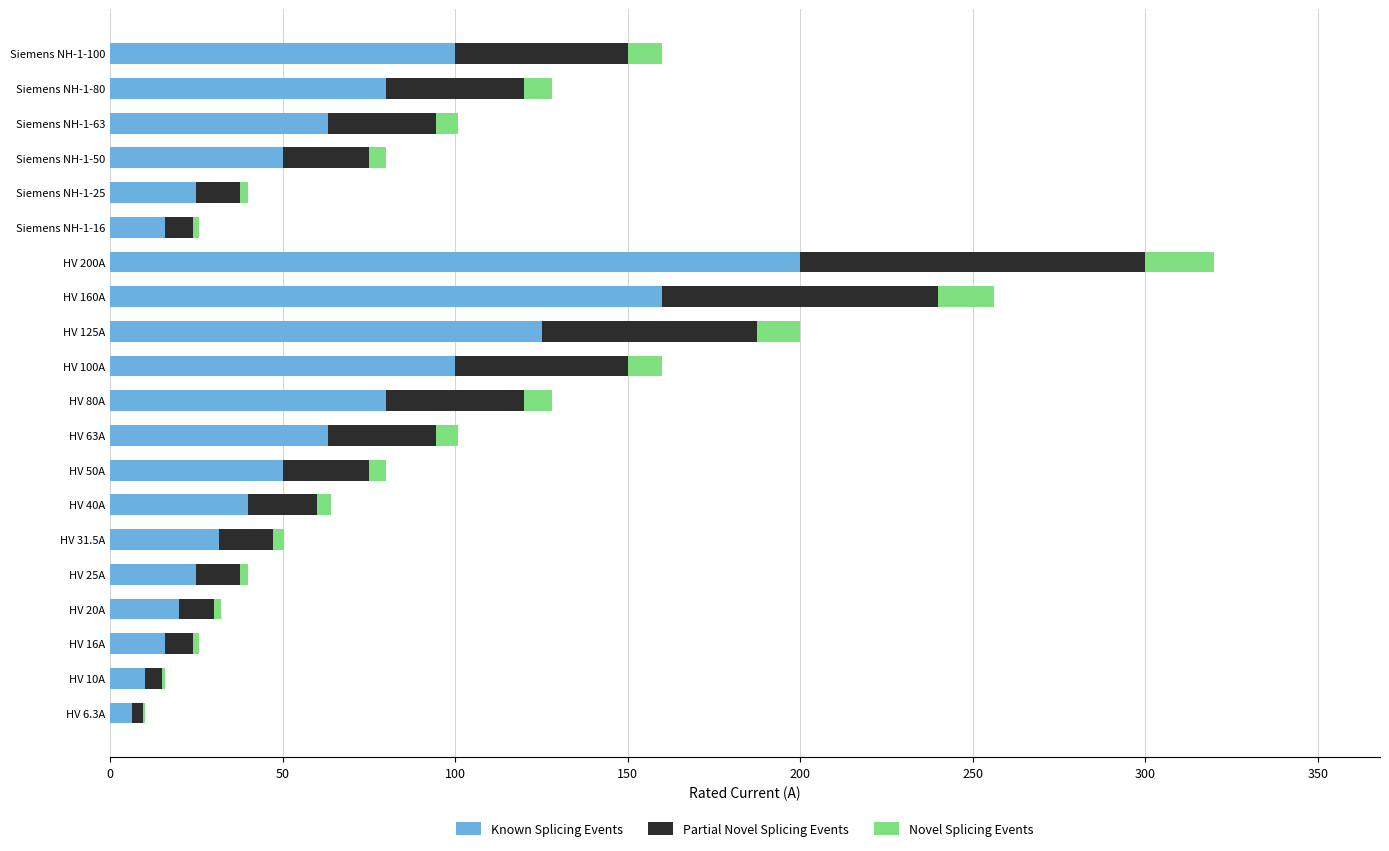

What is the maximum value for Known Splicing Events?

200.0